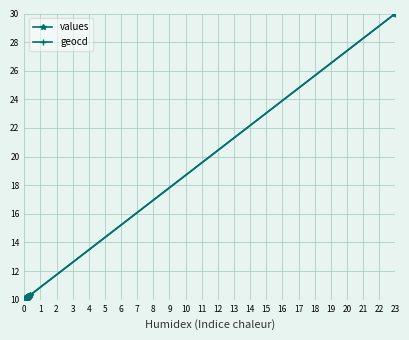

Which series has the largest total across all categories?

geocd